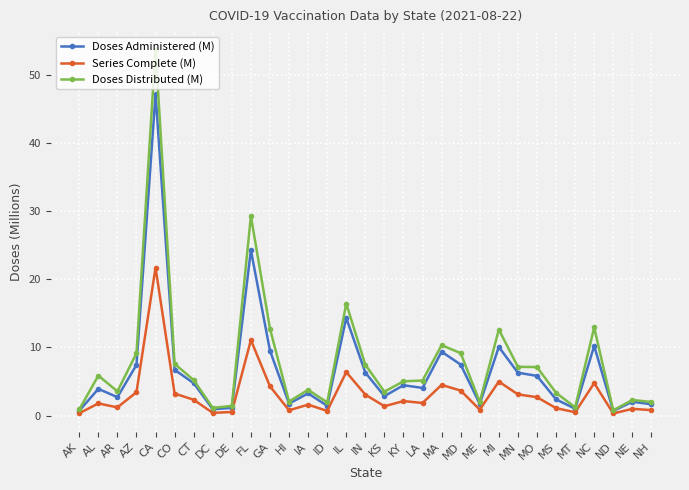

True or false: Series Complete (M) has more than 2 points higher than both neighbors.

True